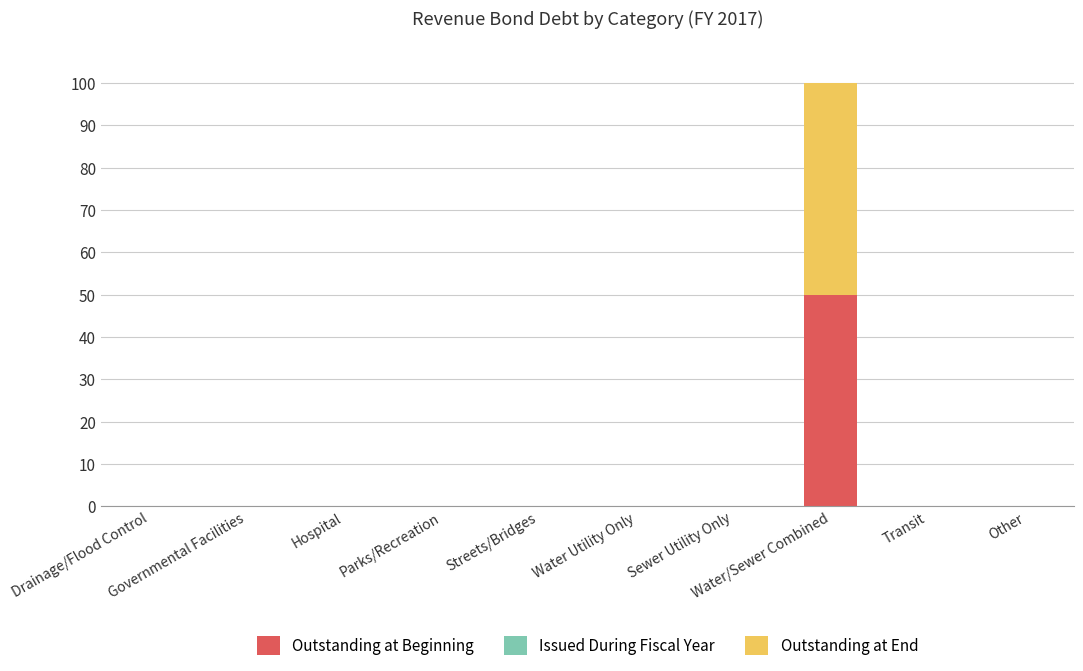

Does the chart contain stacked bars?

Yes